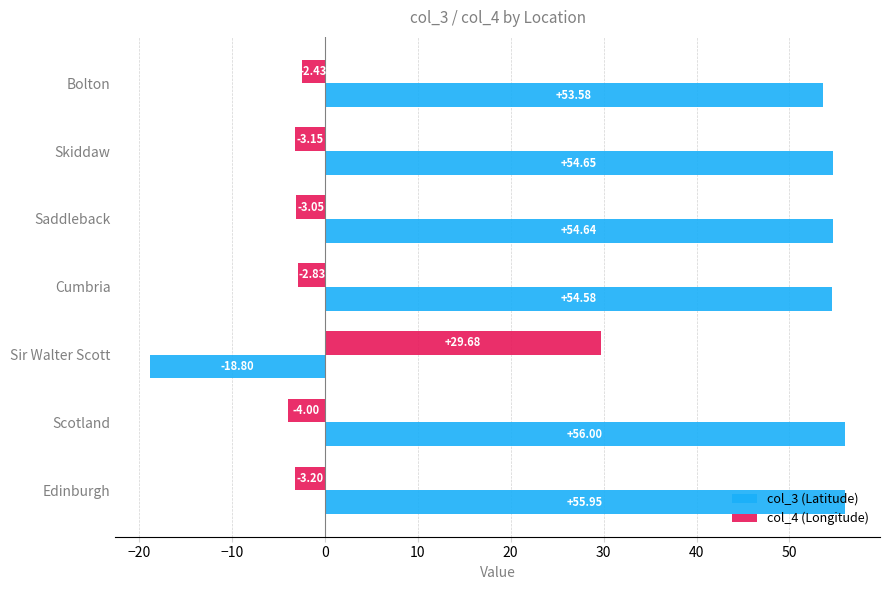

Which series changed the most between Skiddaw and Sir Walter Scott?

col_3 (Latitude)